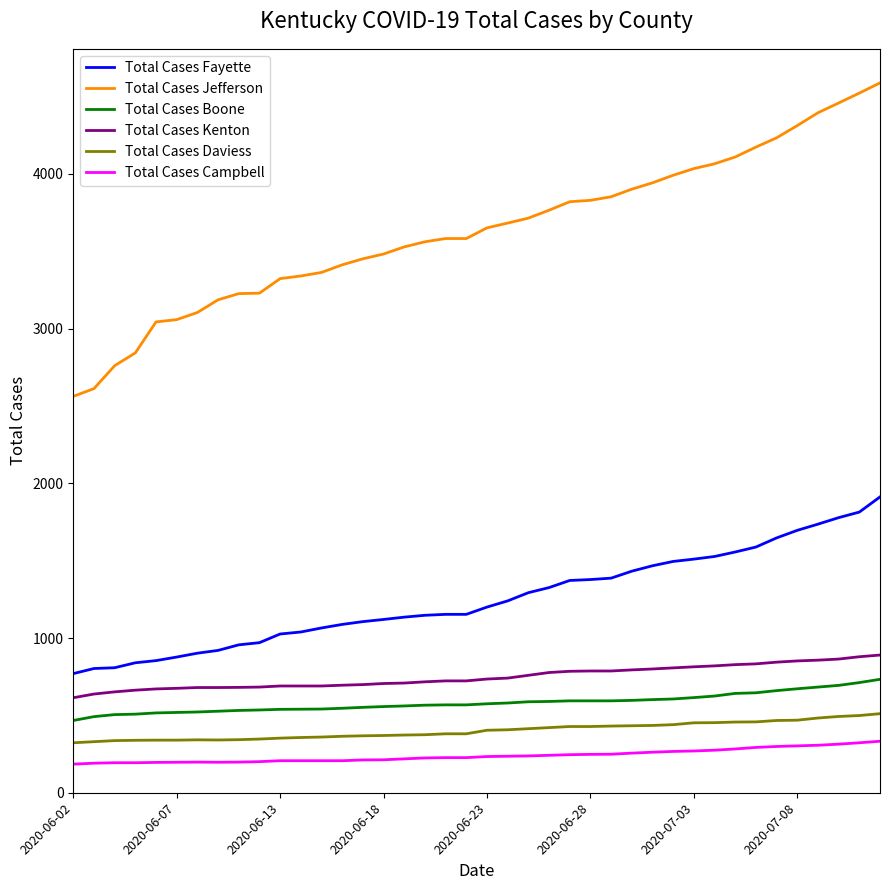

Which series has the widest spread of values?

Total Cases Jefferson